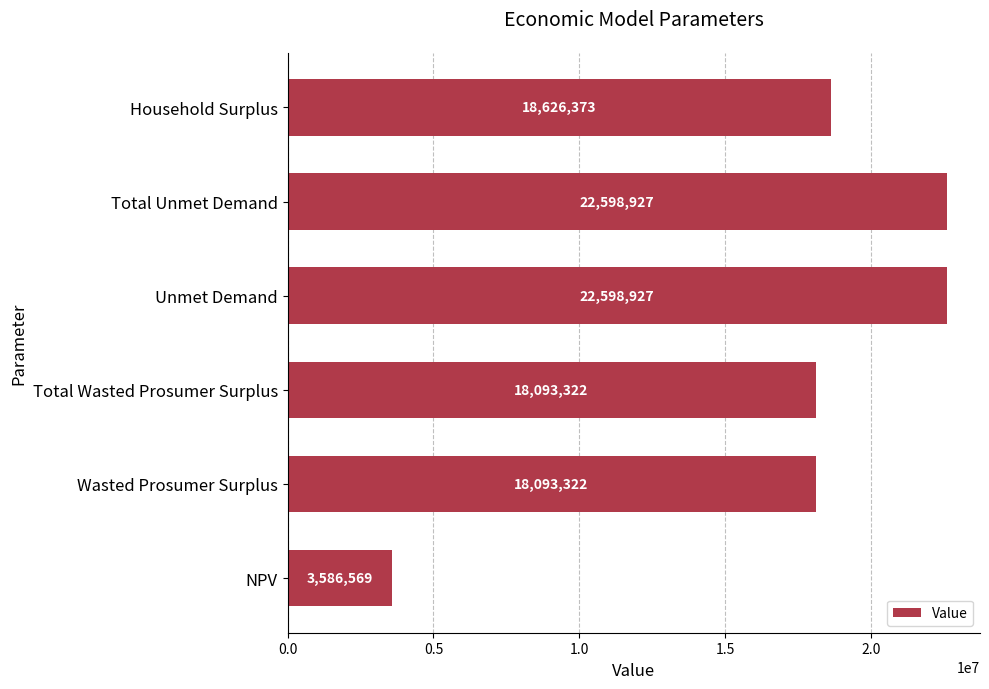

True or false: the data shows 18626372.8 at Household Surplus.

True